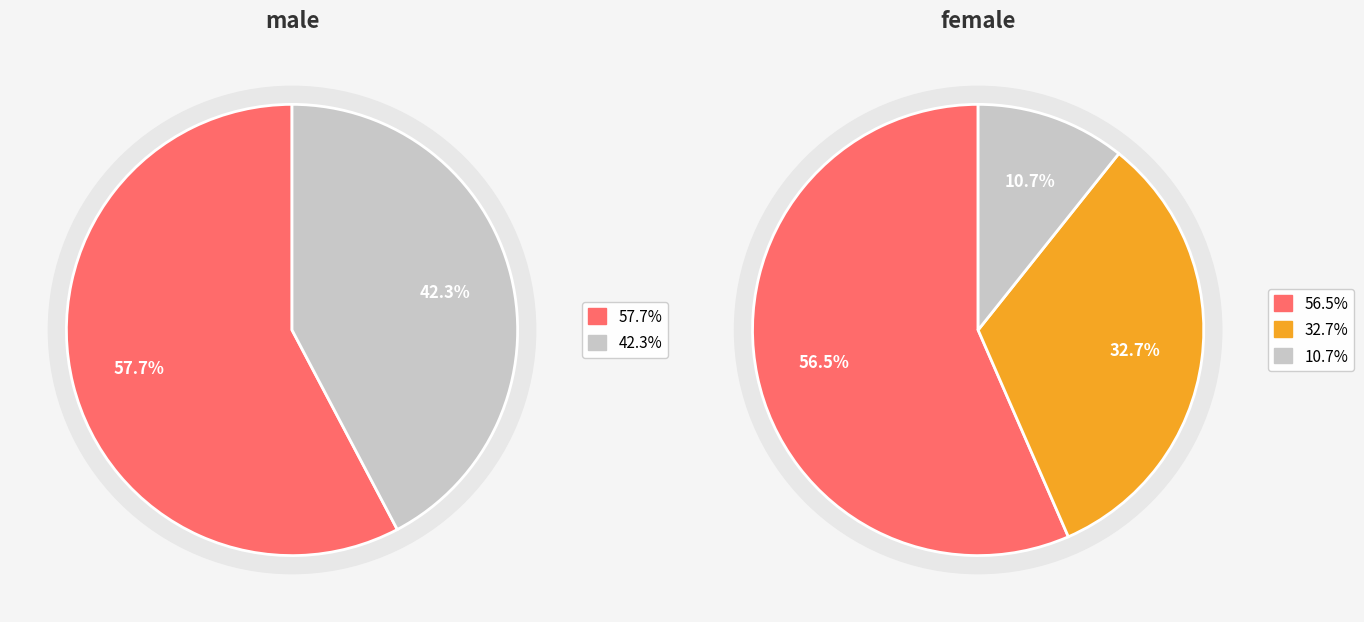

True or false: female - I accounts for 37% of the total.

False